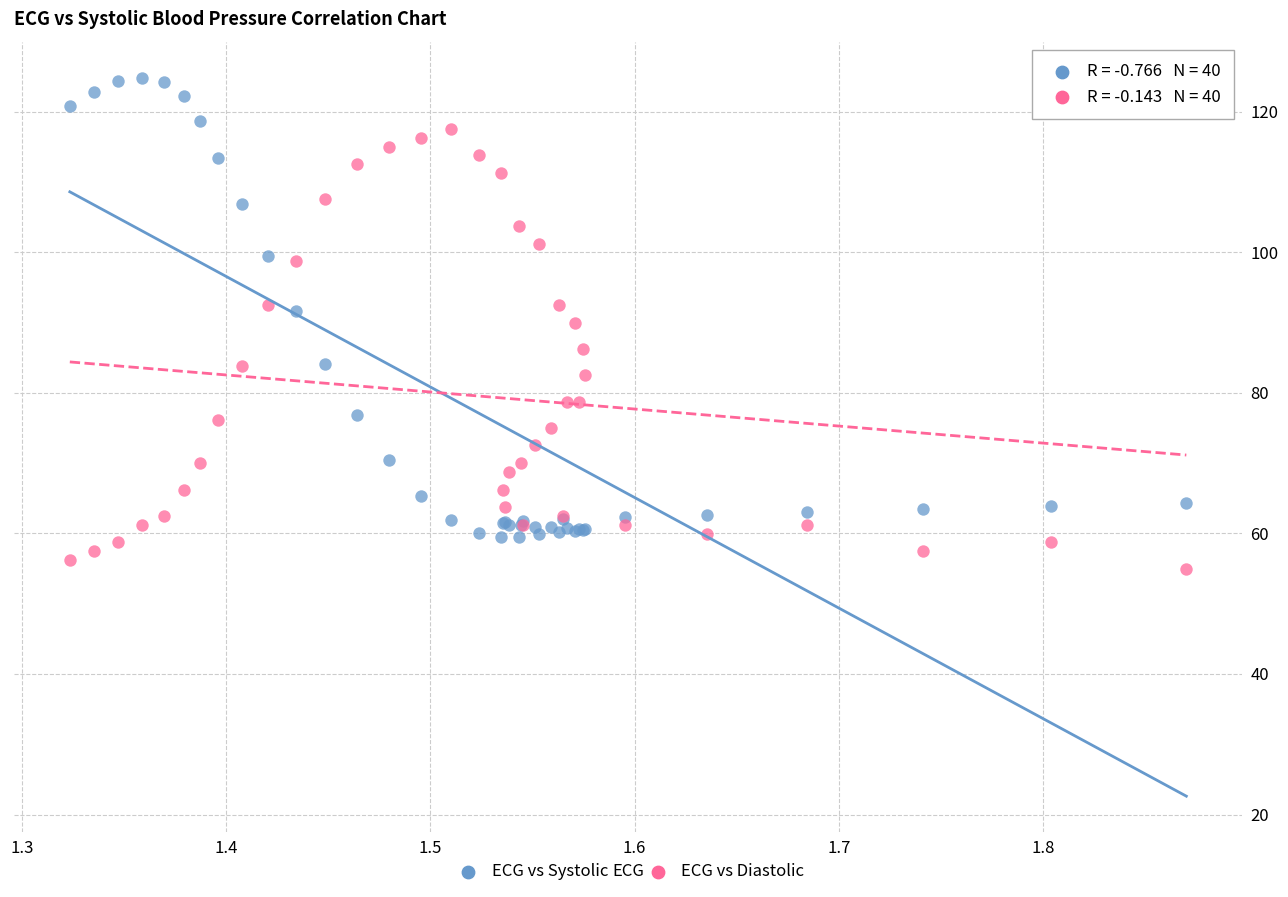

What is the X range (max minus min) for the scatter plot?

0.5